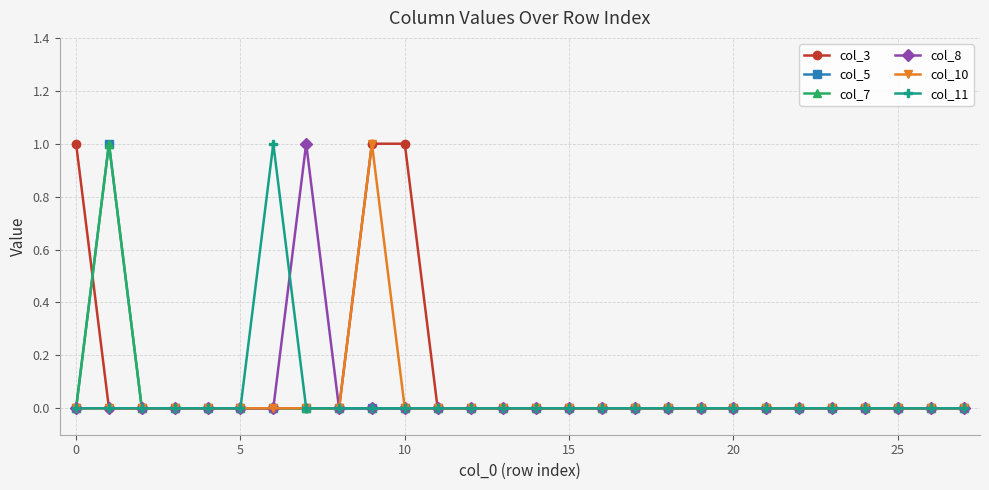

True or false: col_10 has more than 0 points higher than both neighbors.

True